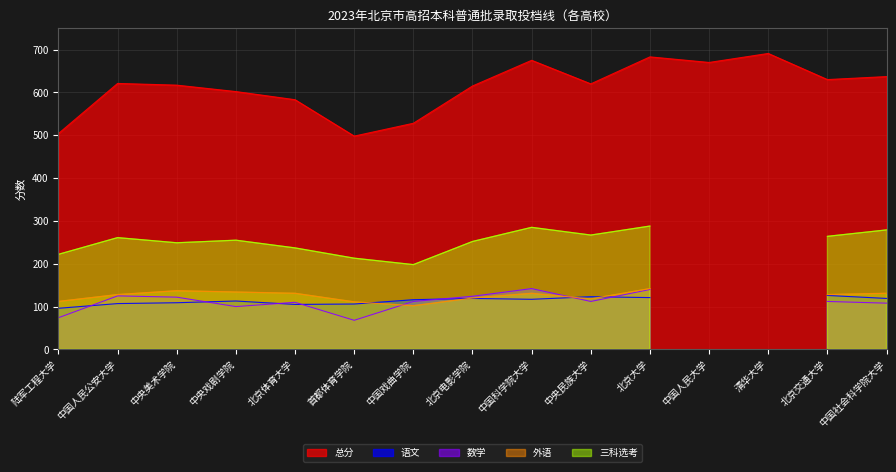

Which label corresponds to the largest value in the chart?

清华大学